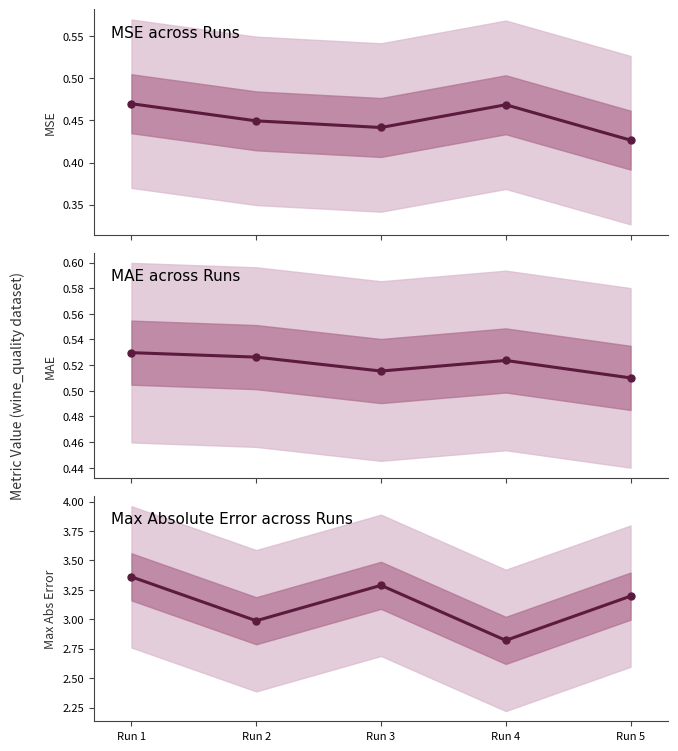

What is the difference between the values at Run 4 and Run 5?

0.4